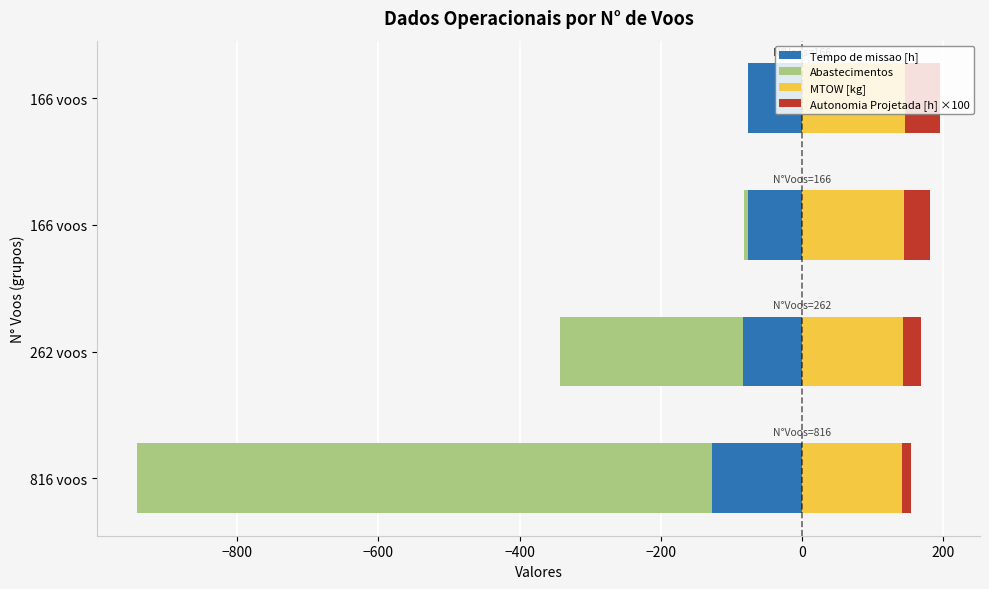

How many values in the Abastecimentos series exceed -5?

1